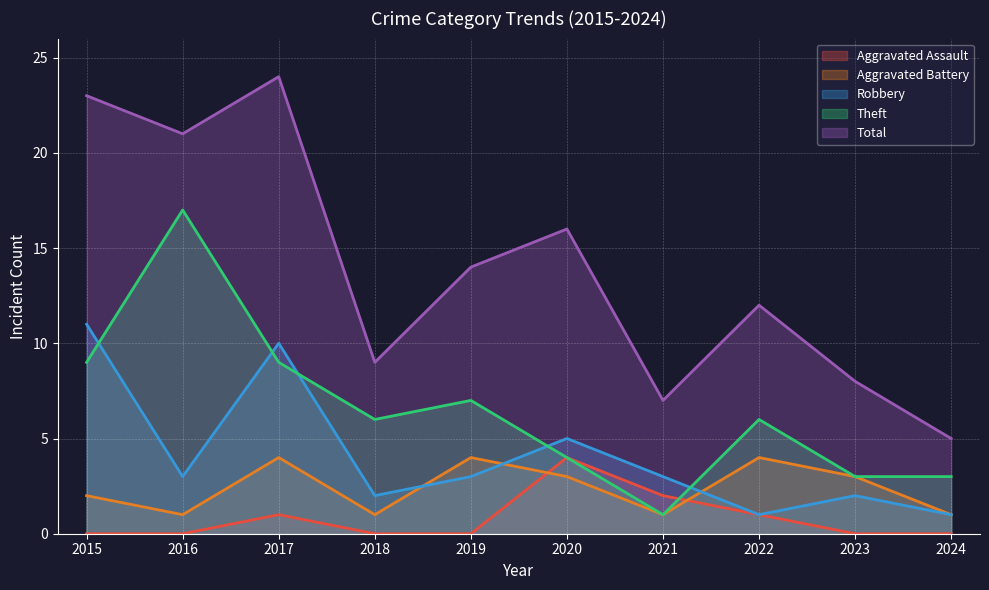

What is the value of the Robbery point at the 5th from the left?

3